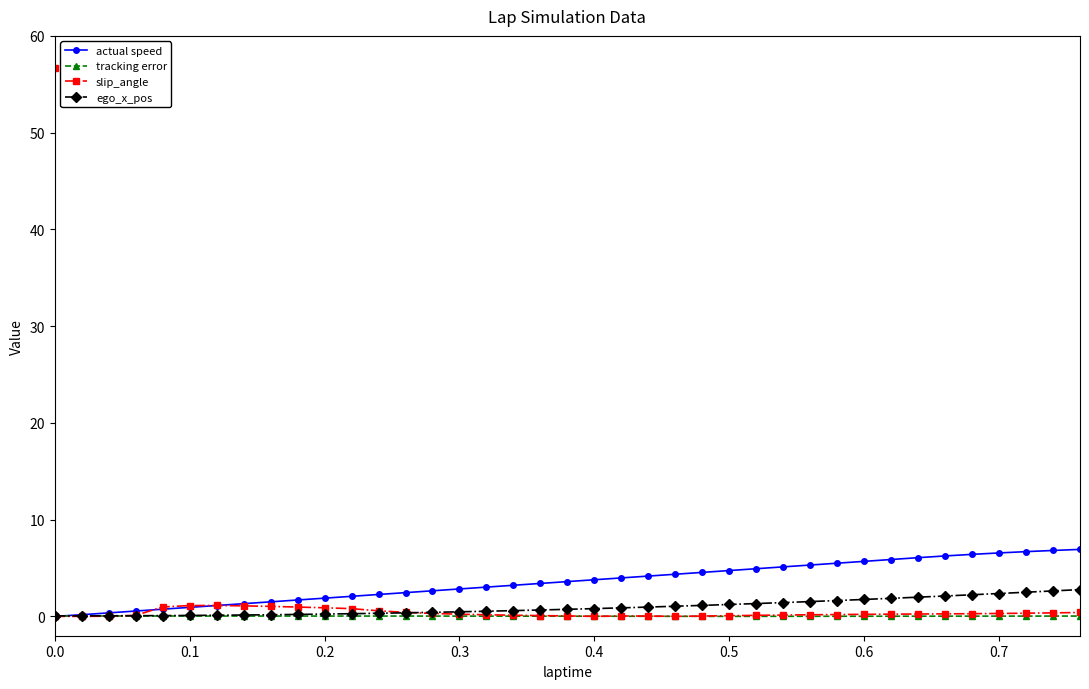

Which series has the largest total across all categories?

actual speed